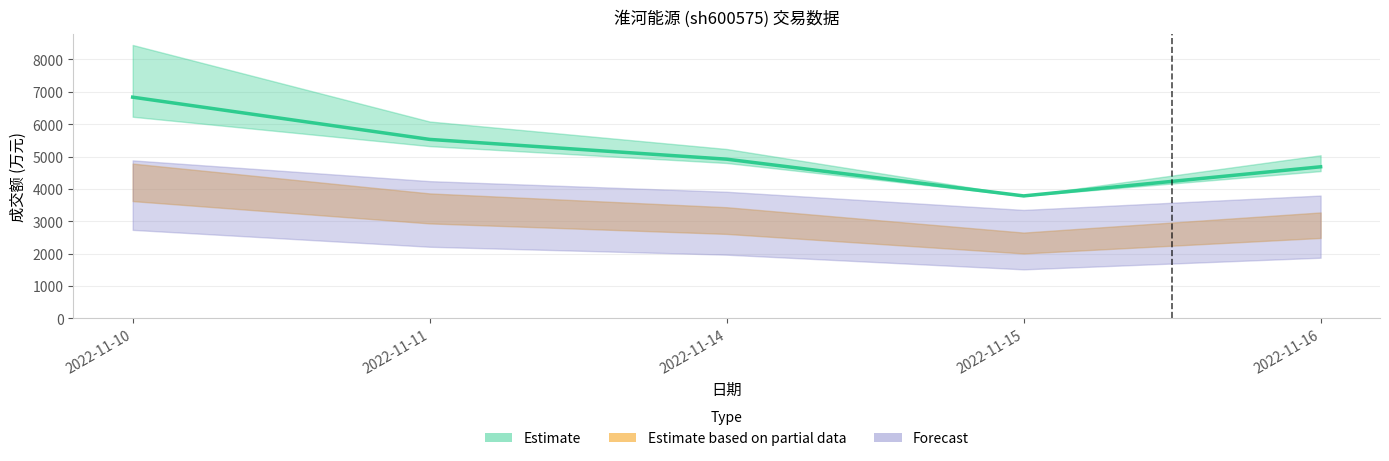

True or false: 成交额(万元) and 市盈率 intersect in this chart.

False